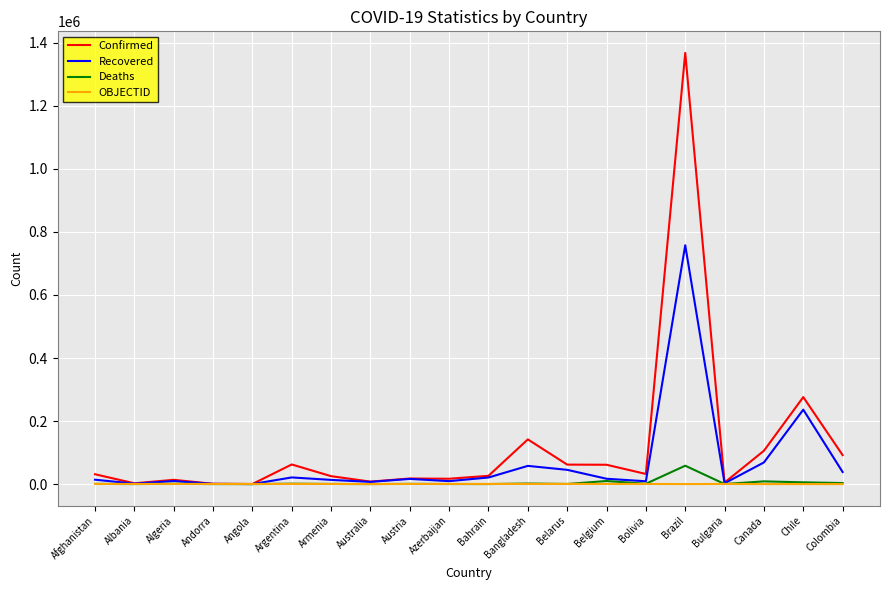

Which series has the largest total across all categories?

Confirmed